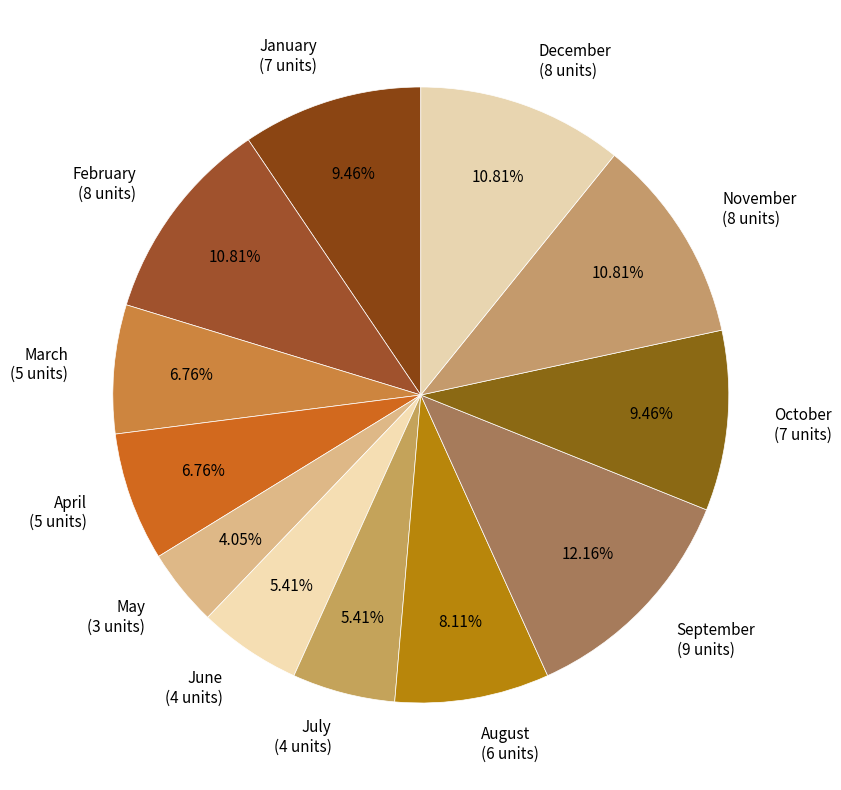

Count the number of slices in the pie.

12